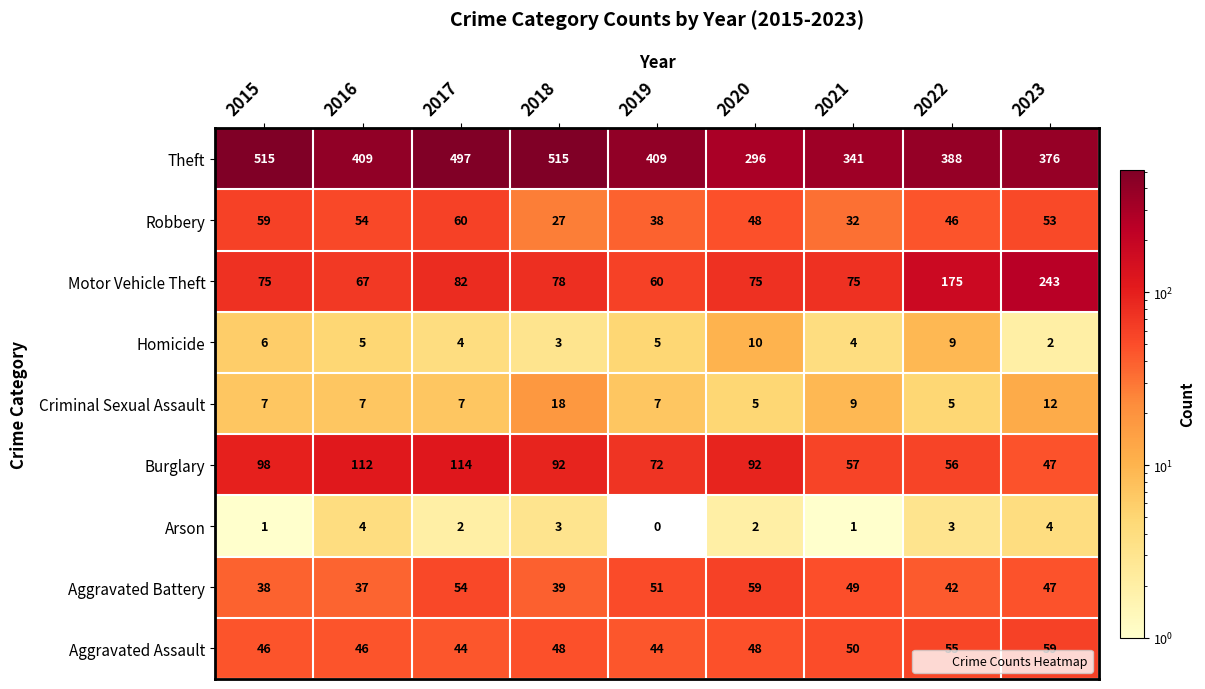

Where does the Aggravated Battery series first go above 47?

2017